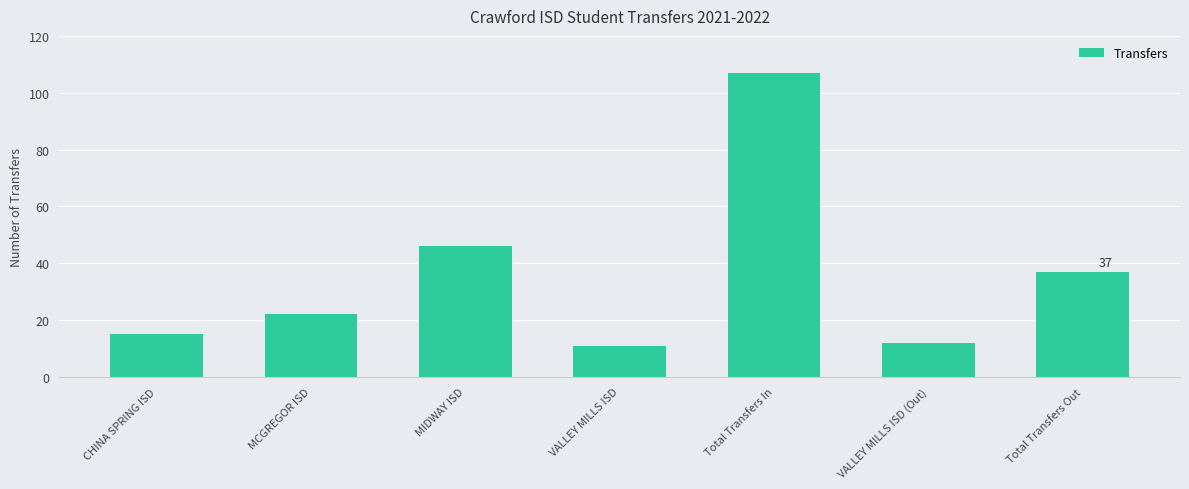

List the labels in order of value, largest first.

Total Transfers In, MIDWAY ISD, Total Transfers Out, MCGREGOR ISD, CHINA SPRING ISD, VALLEY MILLS ISD (Out), VALLEY MILLS ISD